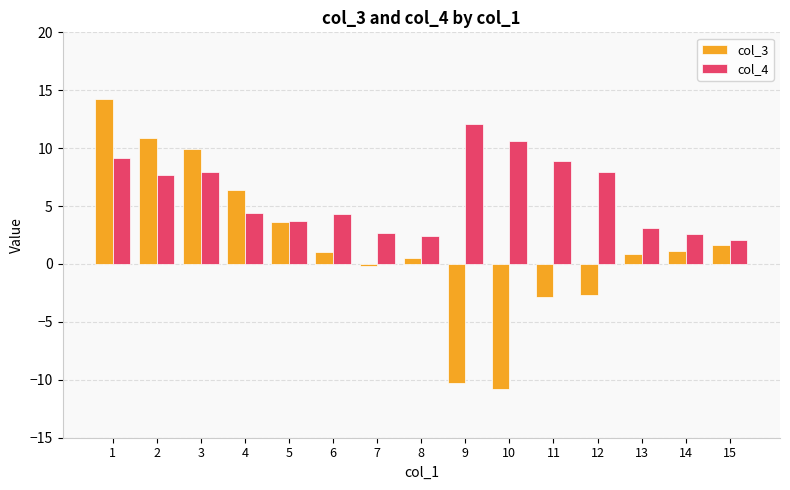

How many bars are there in each group?

2